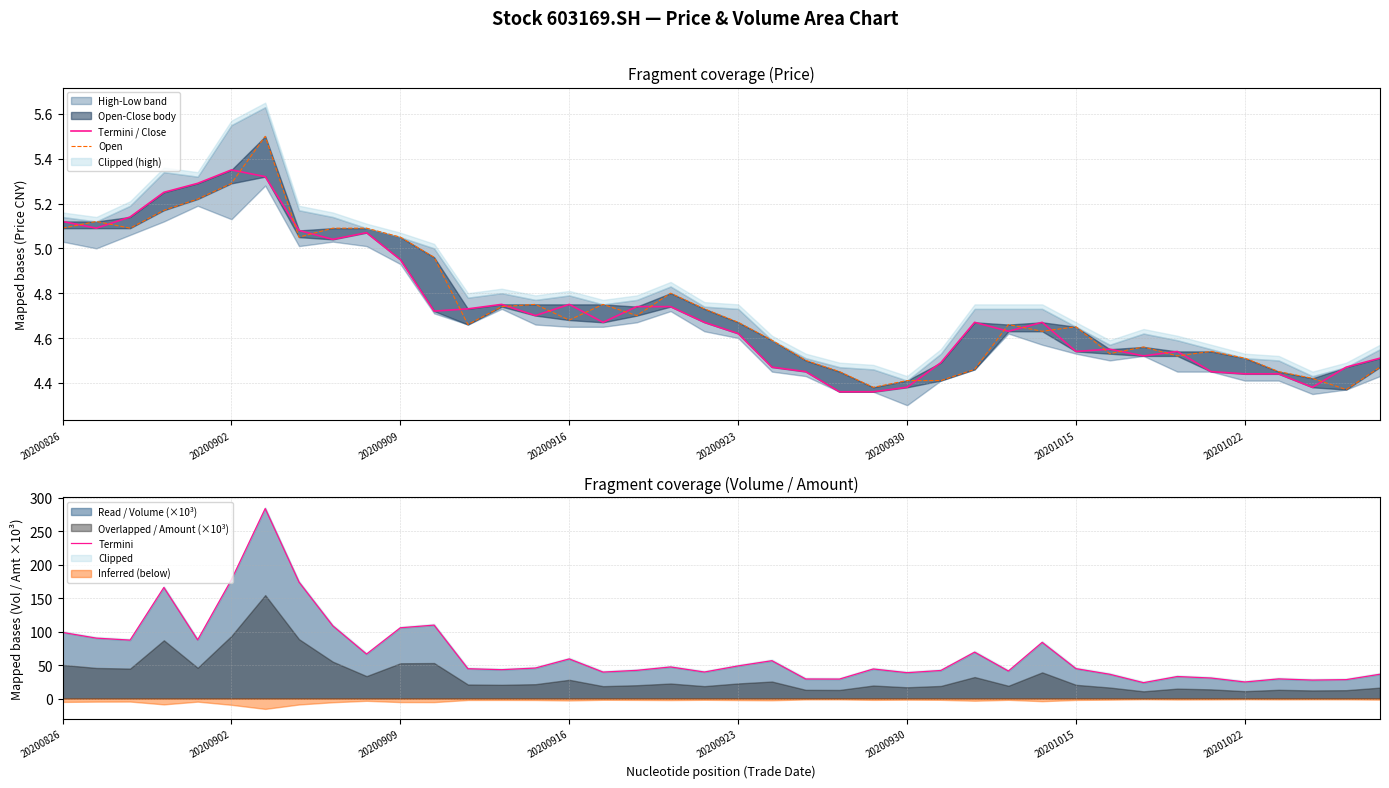

Rank the series by their maximum value, from lowest to highest.

Termini / Close, Open, Termini